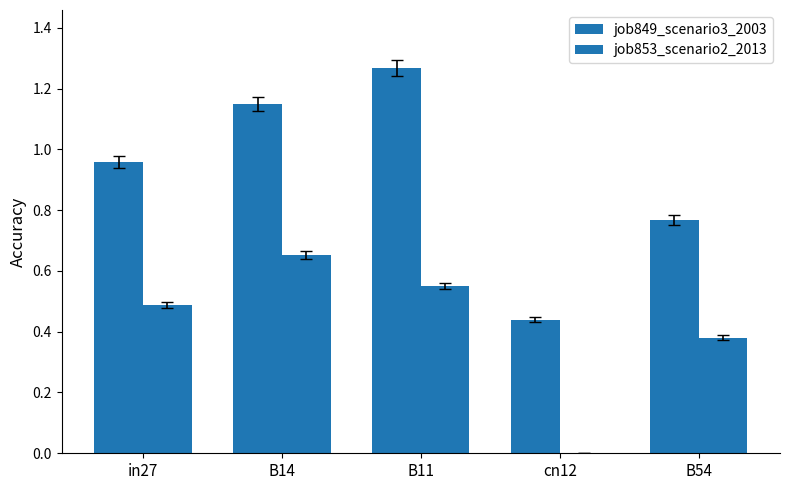

List the series in order of their peak value, highest first.

job849_scenario3_2003, job853_scenario2_2013